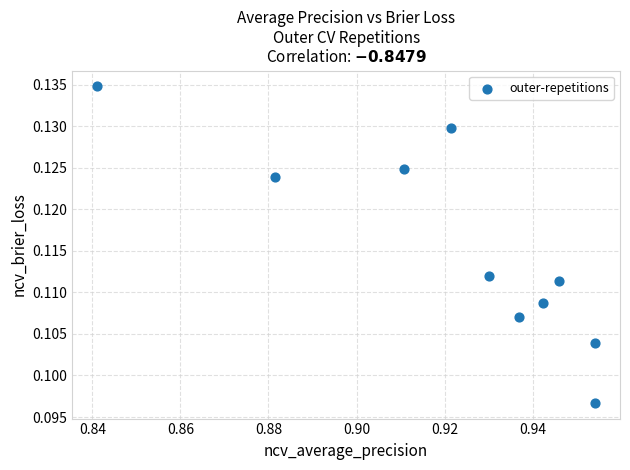

What is the average X value?

0.9